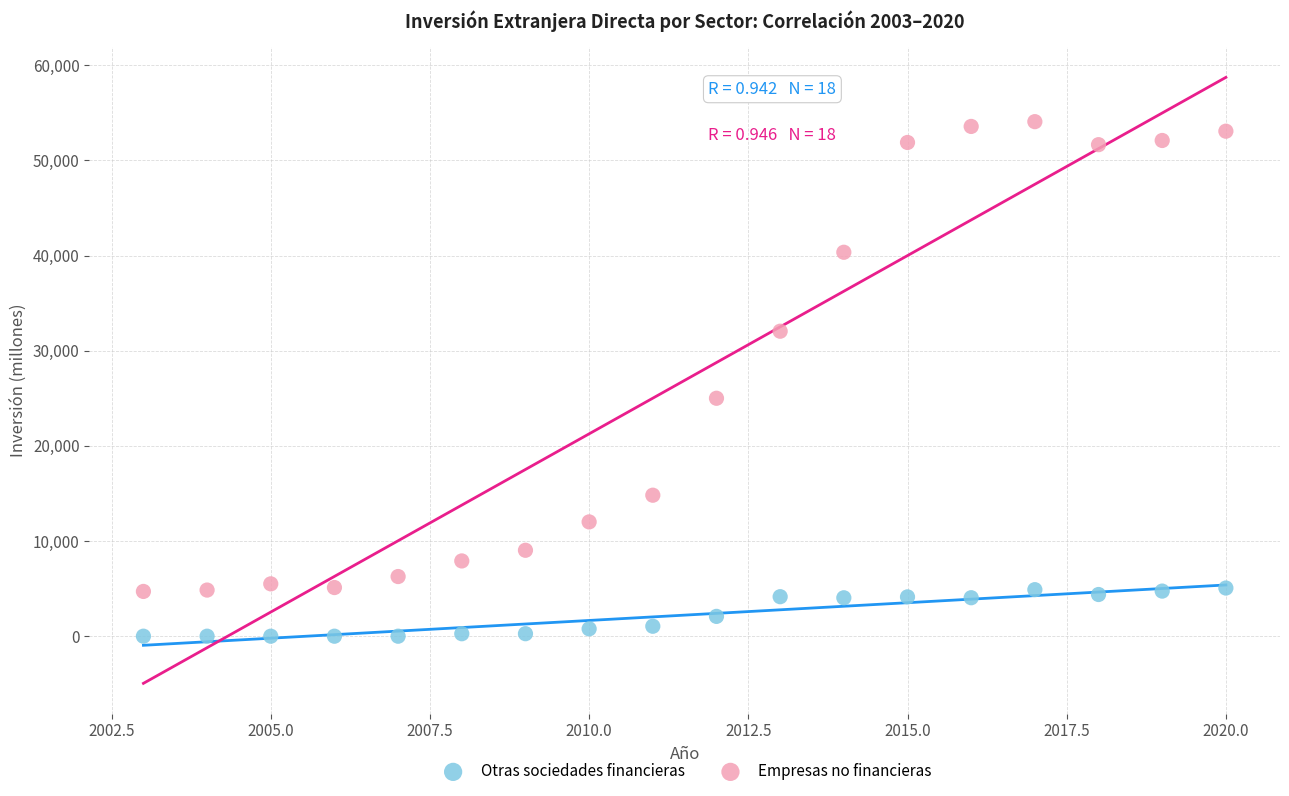

What are all the series names shown in the legend?

Otras sociedades financieras, Empresas no financieras